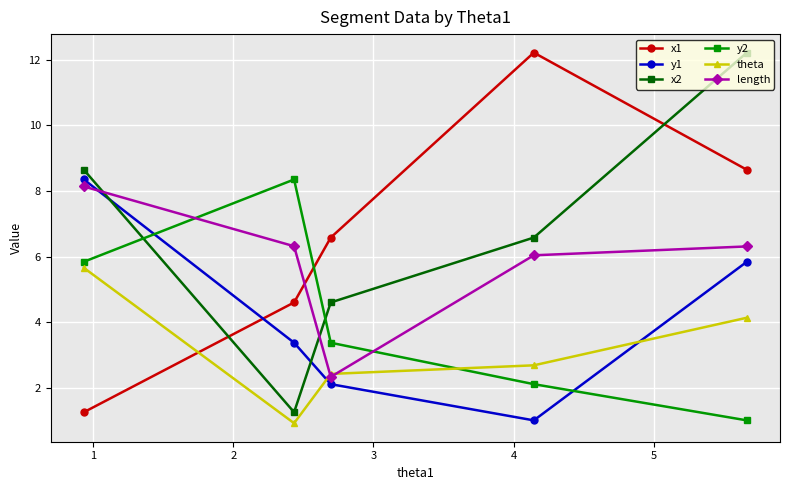

Which series has the largest total across all categories?

x1